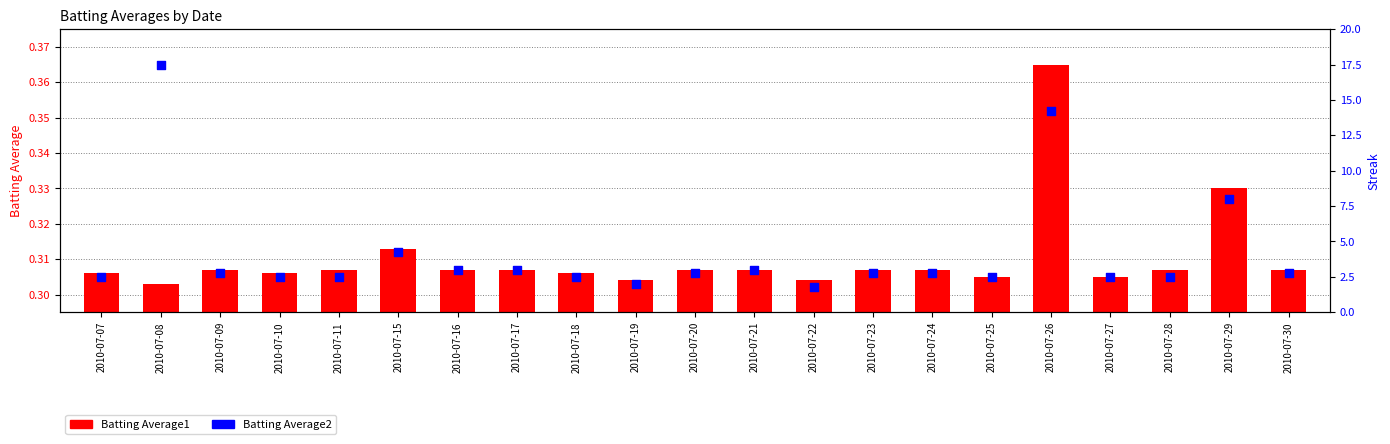

What is the total value across all series at 2010-07-25?

0.6